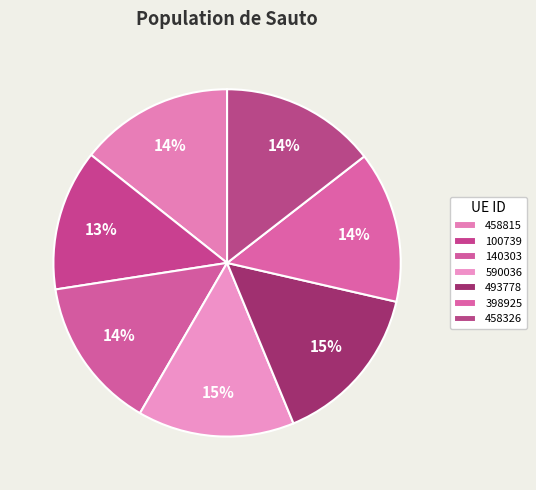

Is 398925 the majority of the pie?

No